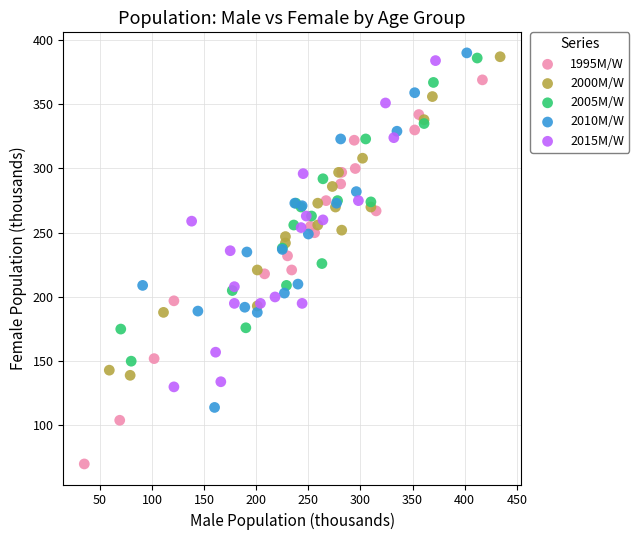

Which series reaches the minimum Y coordinate?

1995M/W